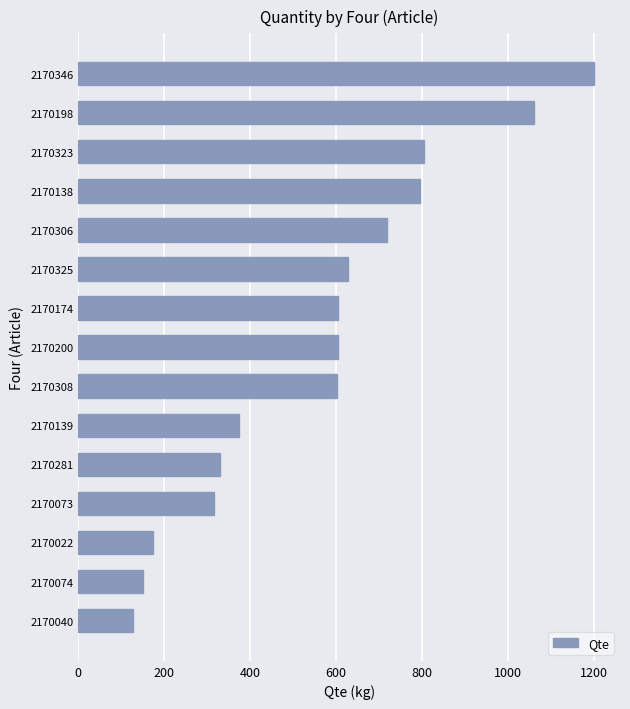

What is the sum of all values?

8485